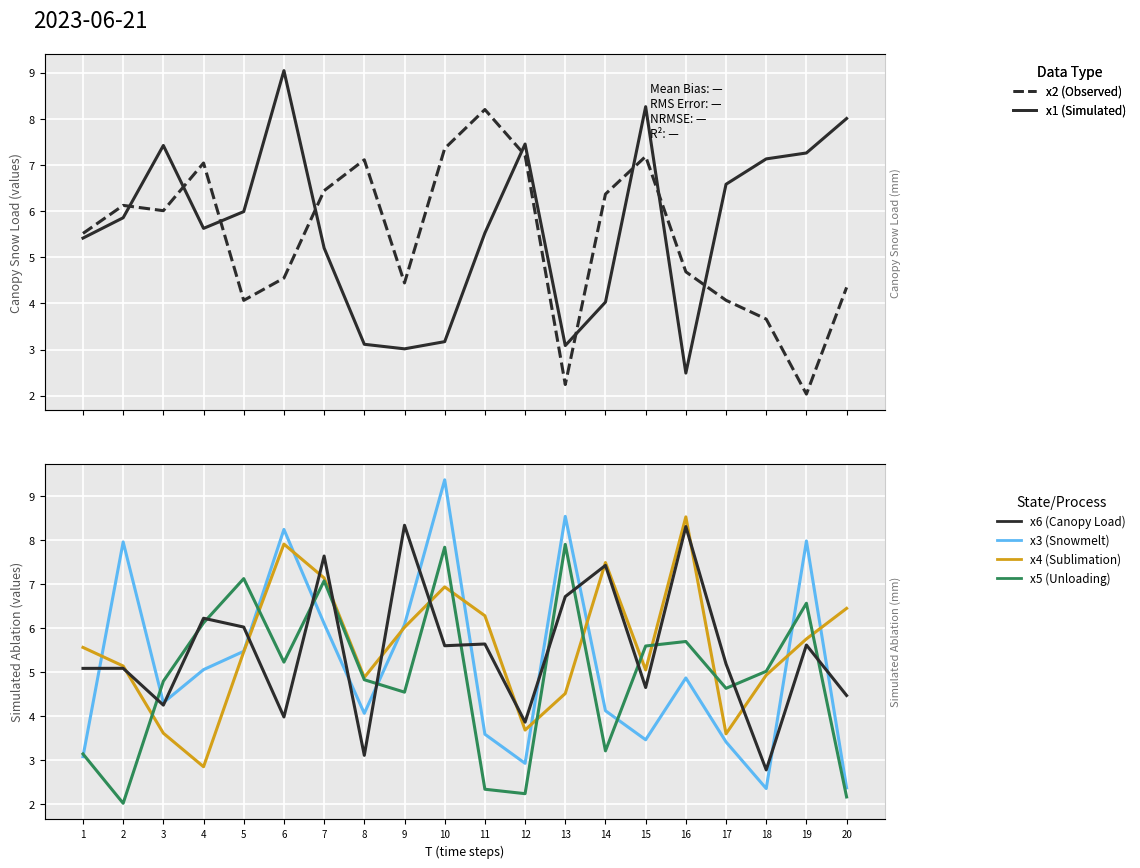

How many values in the x4 (Sublimation) series exceed 5?

13